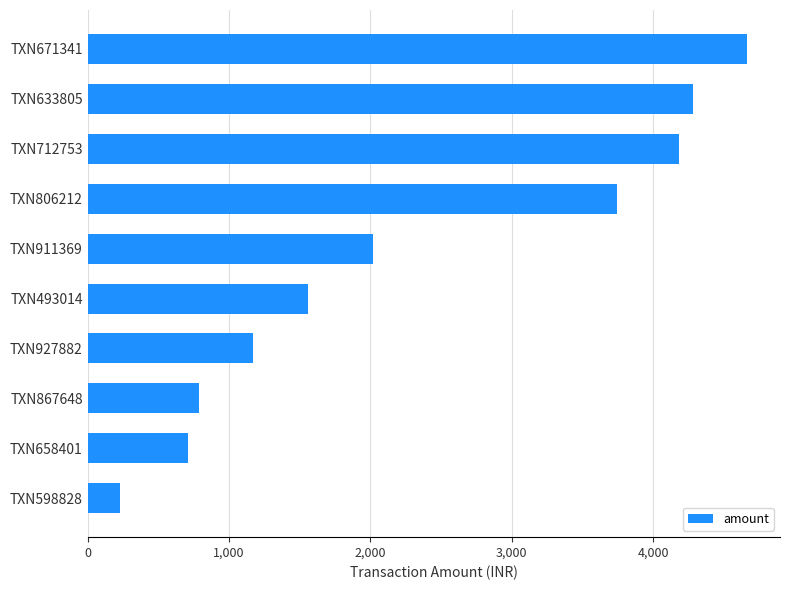

Does the chart contain stacked bars?

No